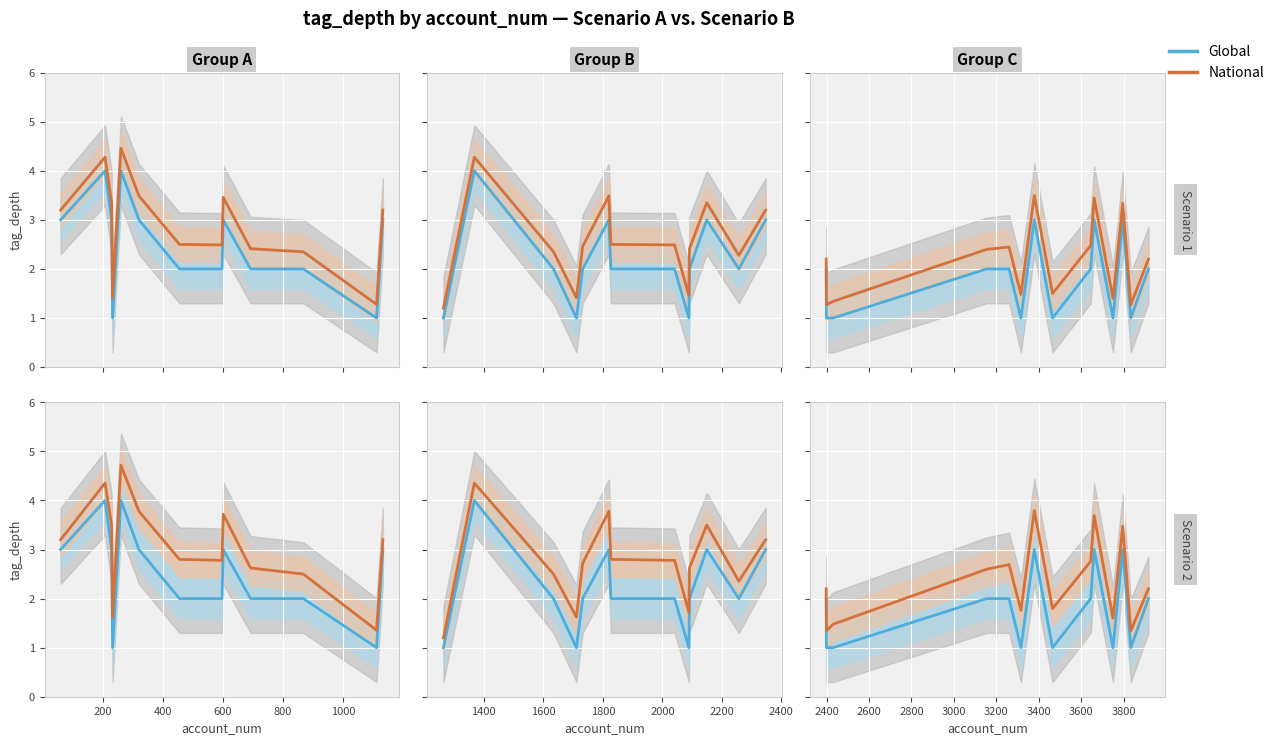

What is the average value of the National series?

2.3